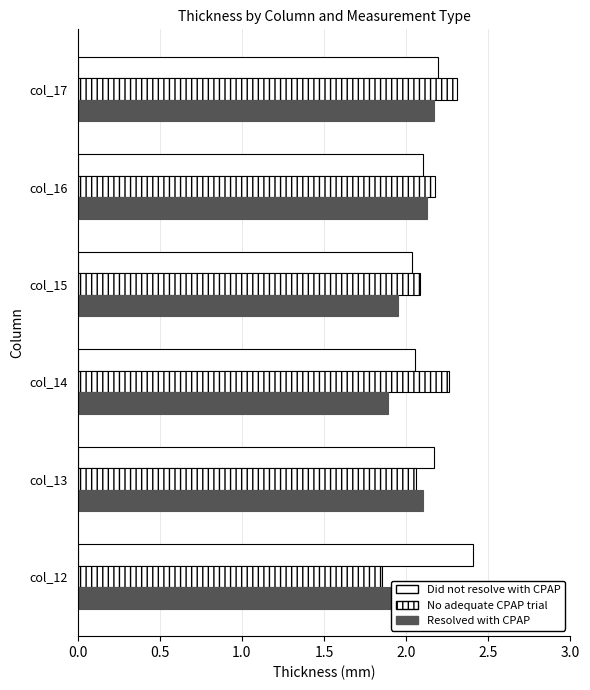

How many data points does each series have?

6